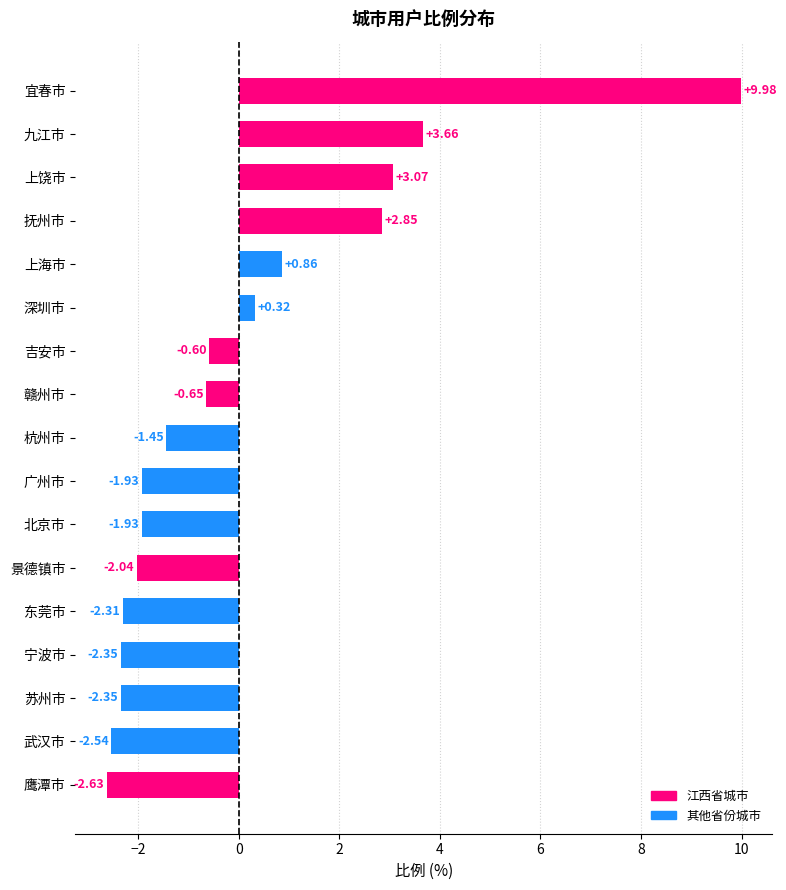

At which category does the chart reach its peak across all series?

宜春市